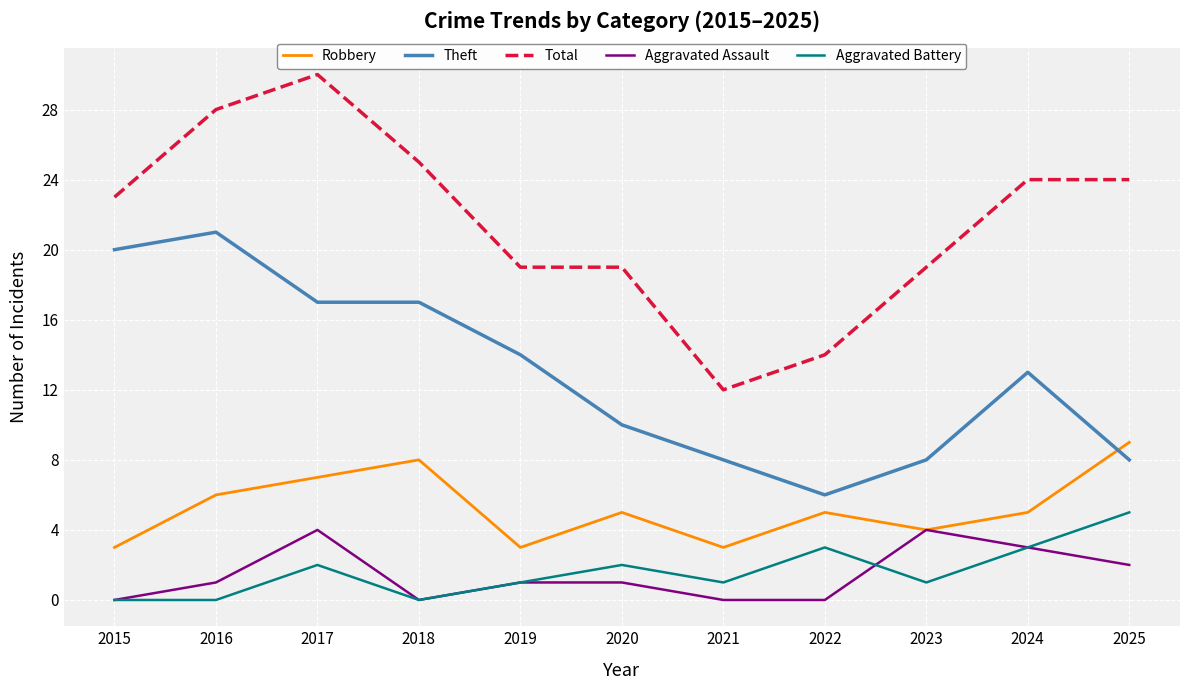

What is the spread (max minus min) of values at 2023?

18